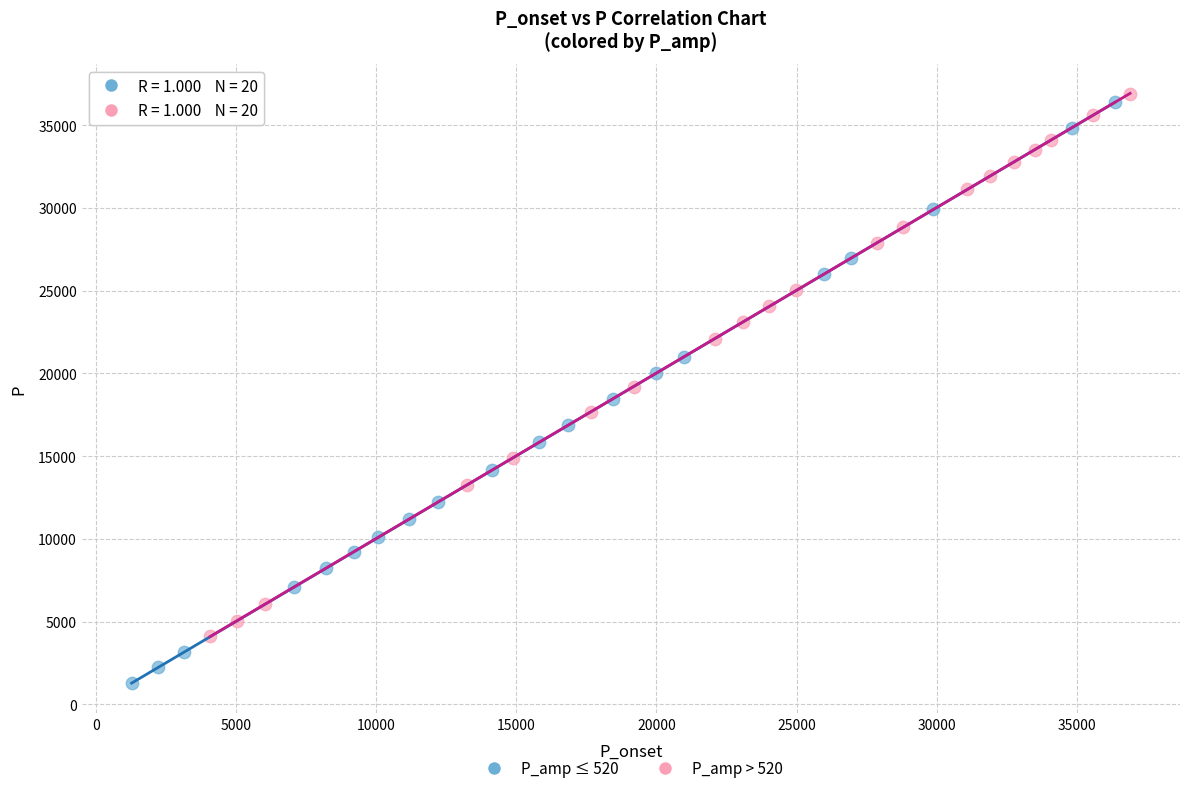

Which series contains the lowest Y value?

P_amp ≤ 520